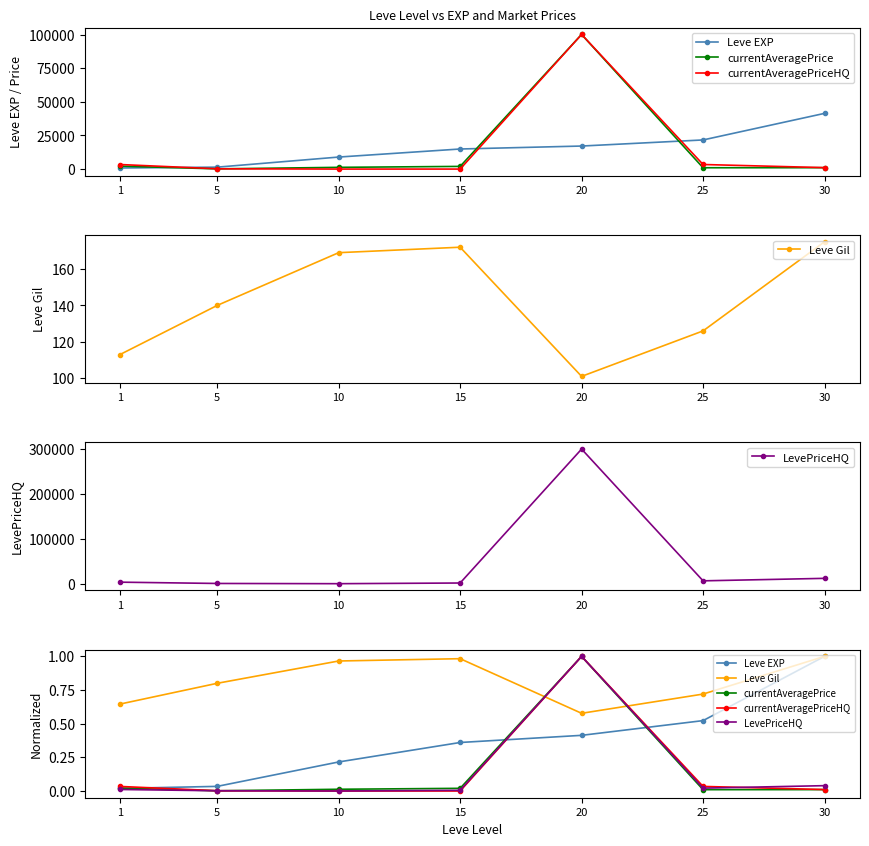

The Leve EXP series shows 1.0 at 30. True or false?

True